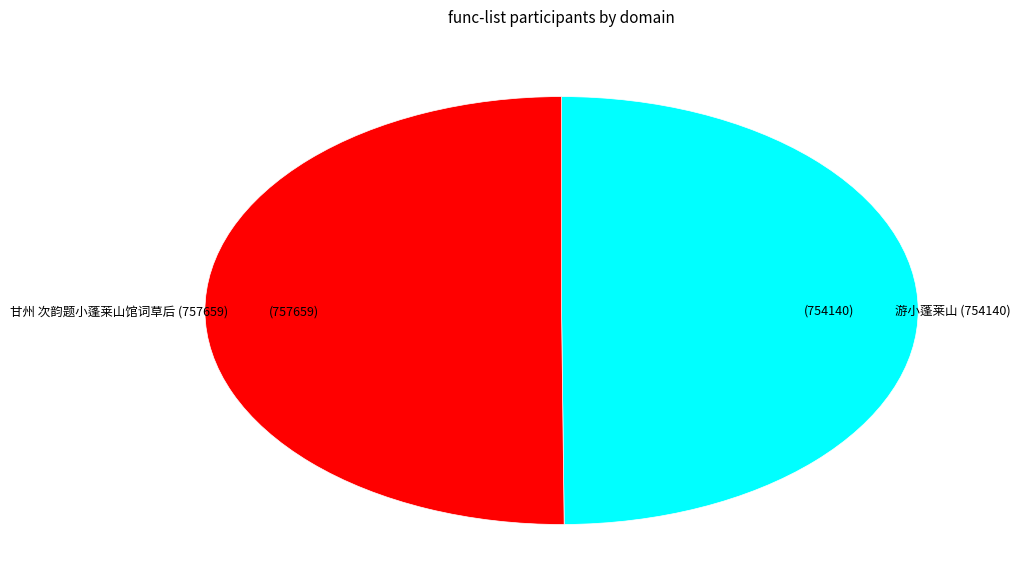

How many slices are in this pie chart?

2